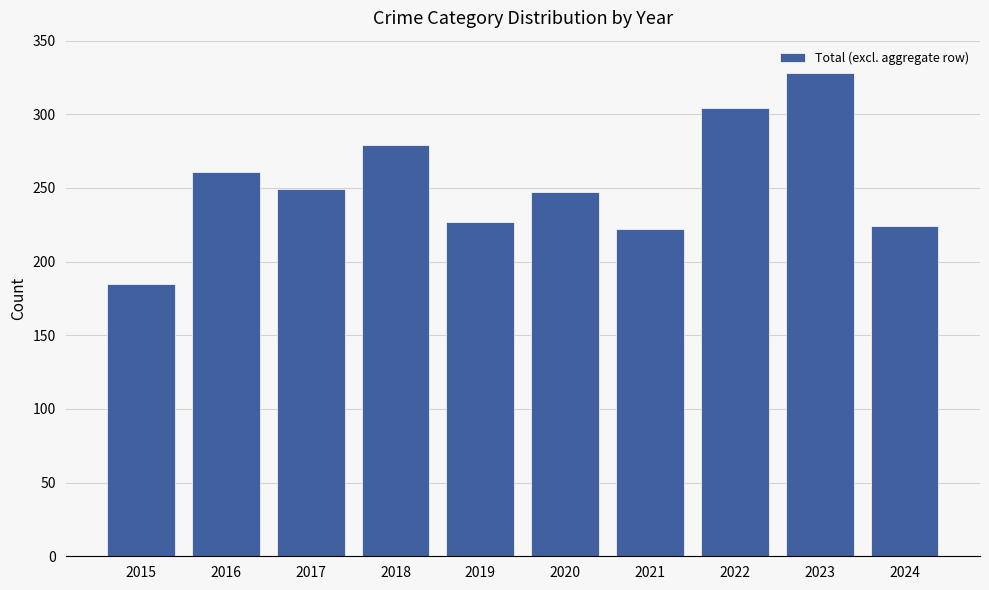

True or false: the data shows 80 at 2021.

False